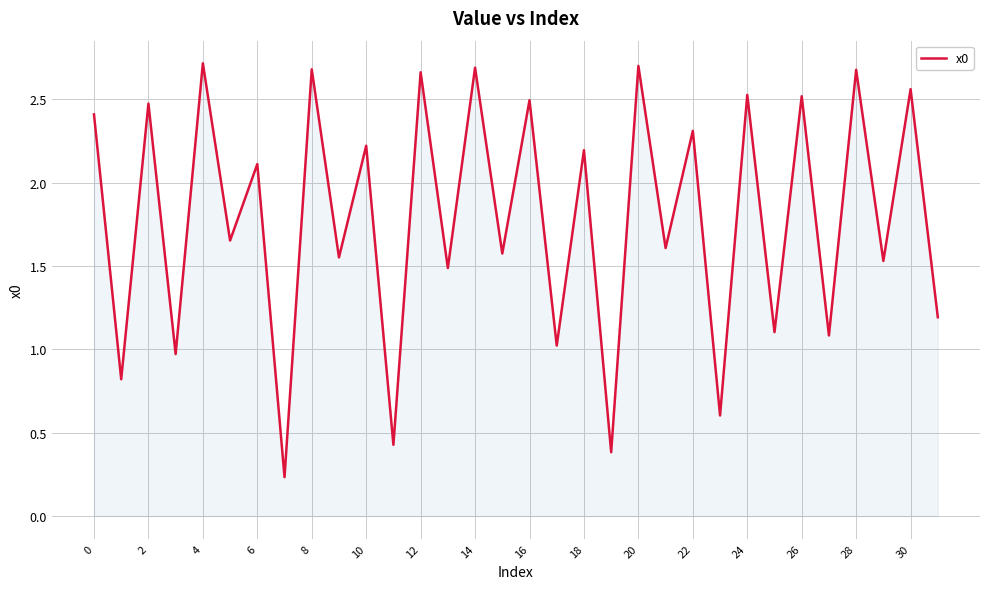

What is the difference between the maximum and minimum values?

2.5